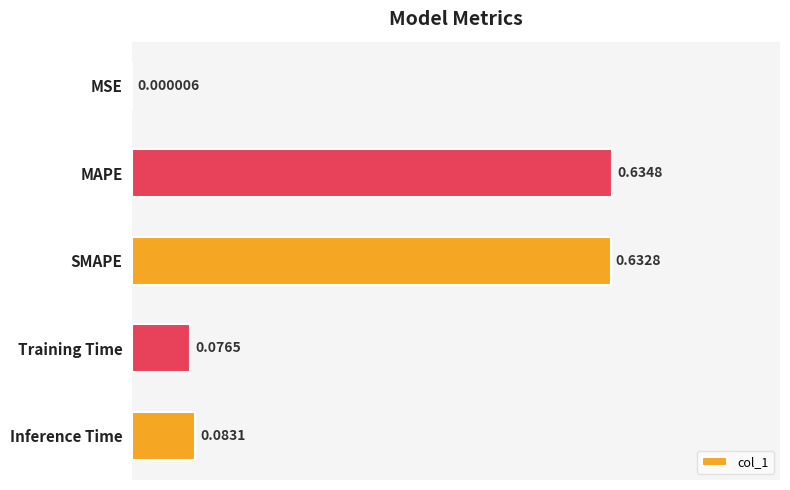

Which label corresponds to the largest value in the chart?

MAPE